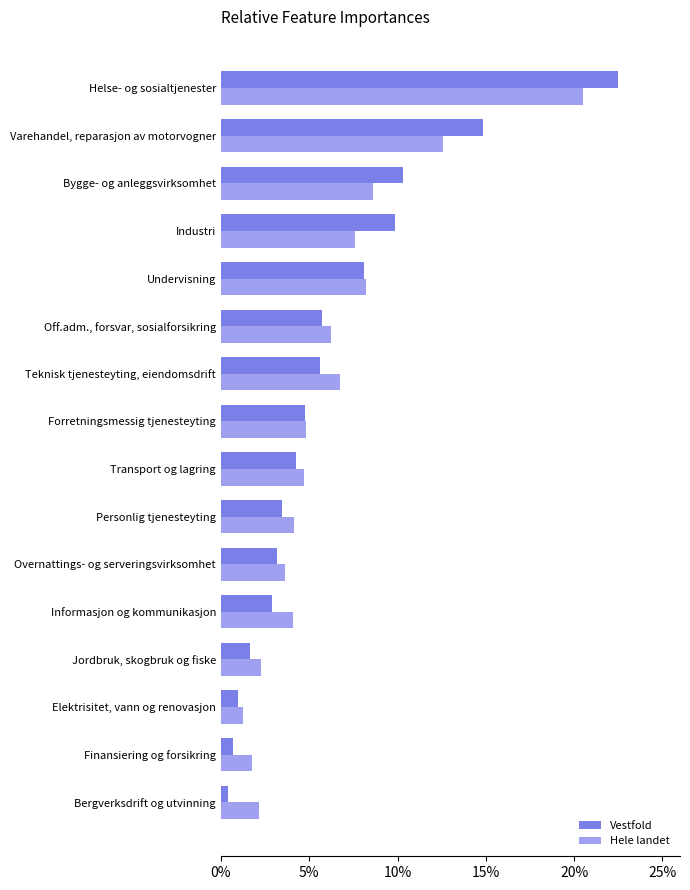

What is the total value across all series at Off.adm., forsvar, sosialforsikring?

11.9